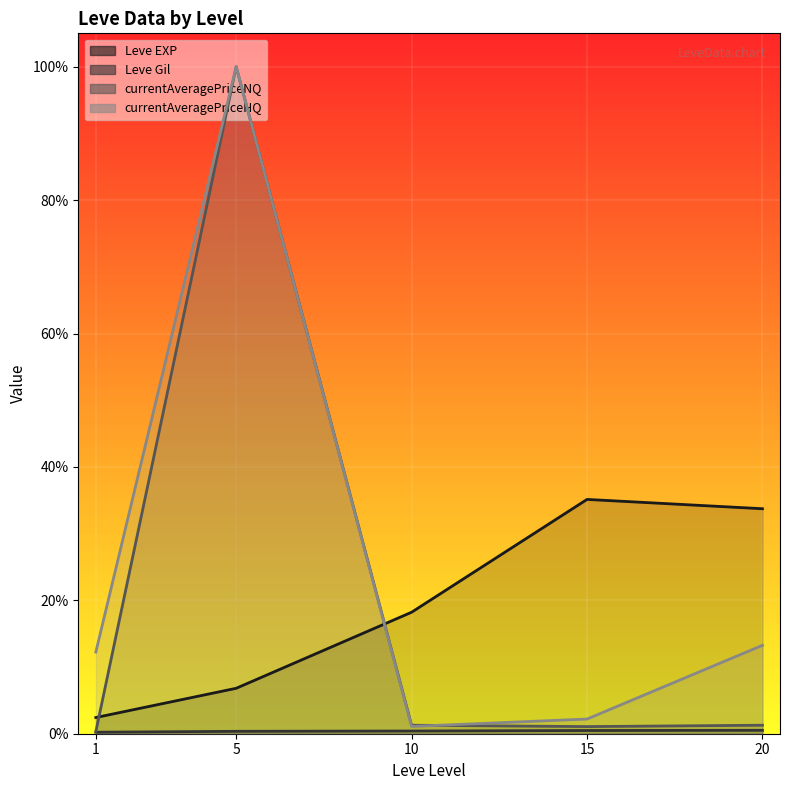

Approximately how many times larger is the value at 1 compared to 15?

0.1